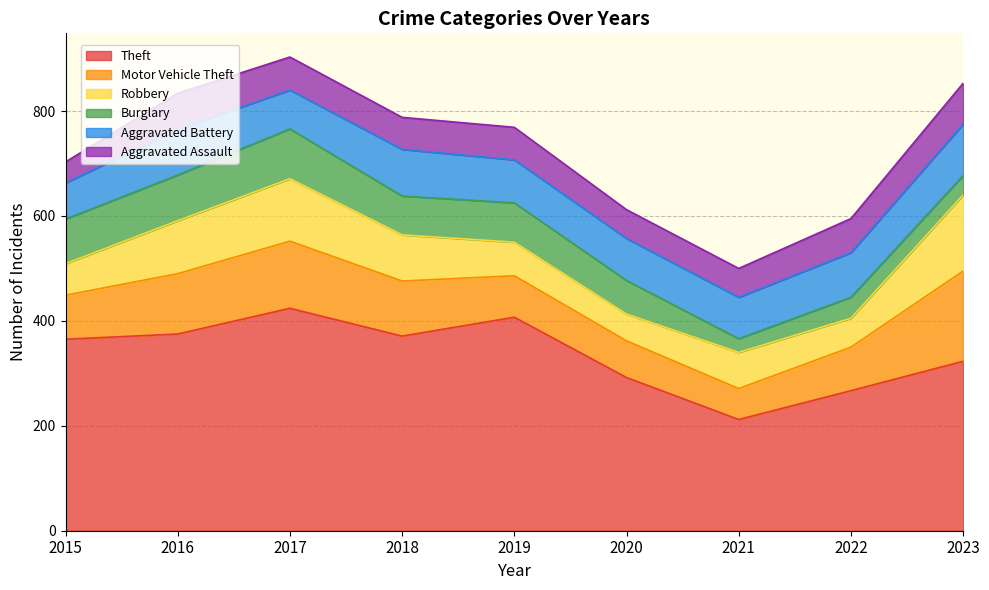

At which category does Theft reach its first local valley?

2018